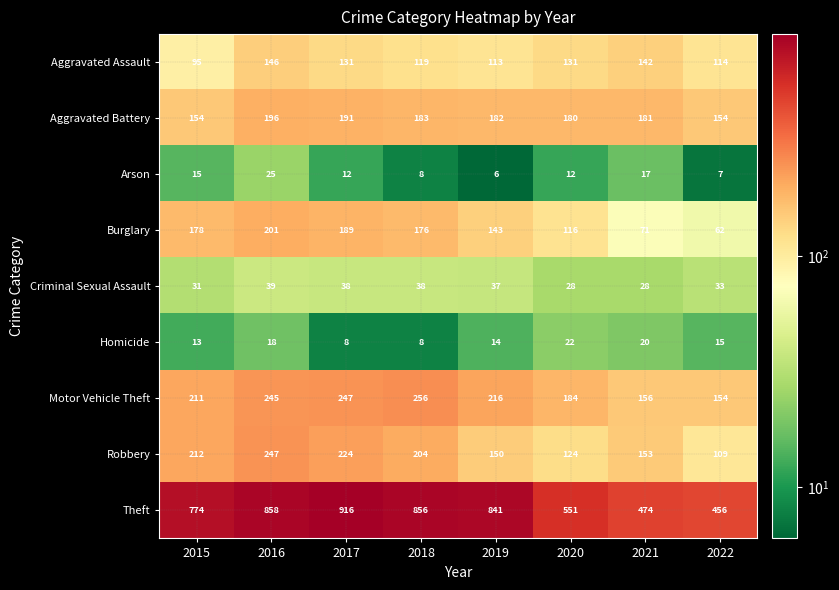

What is the sum of all Theft values?

5726